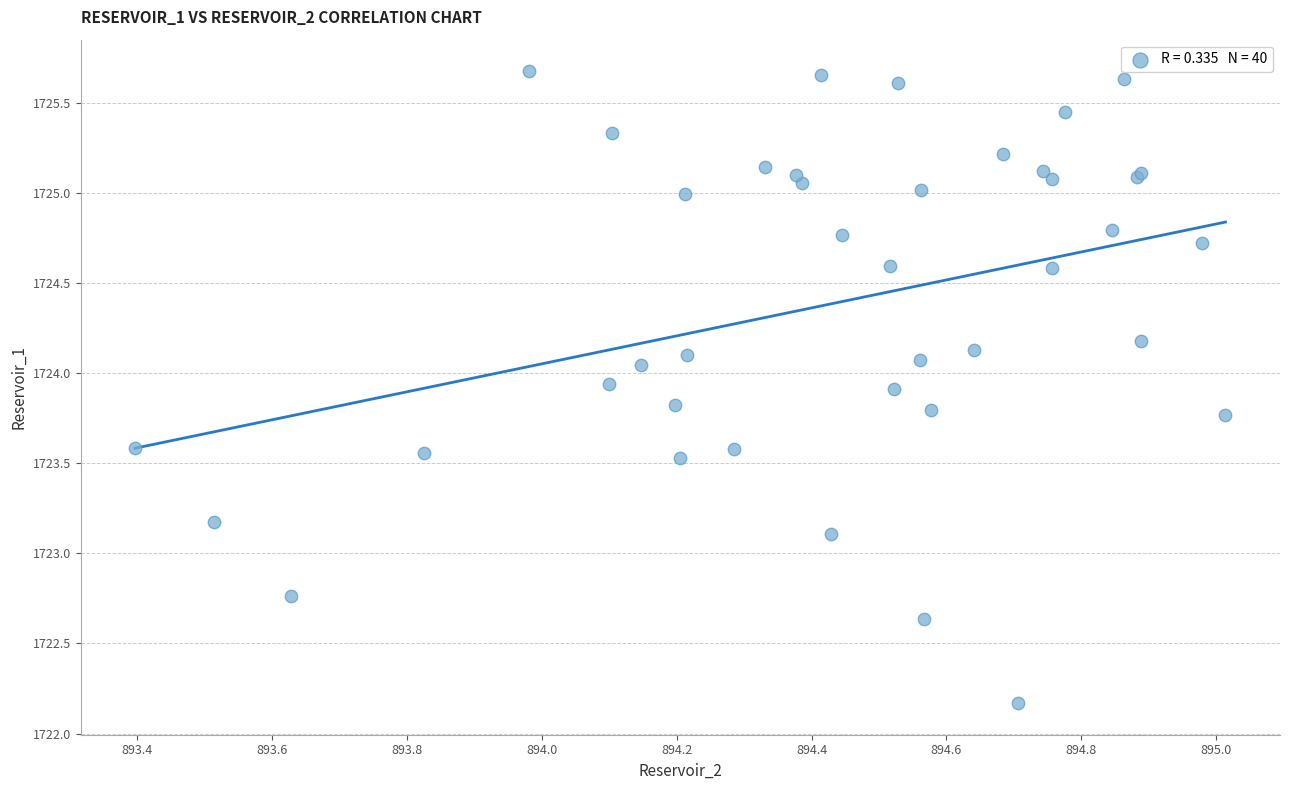

What Y value in the scatter plot is closest to 1723?

1723.1